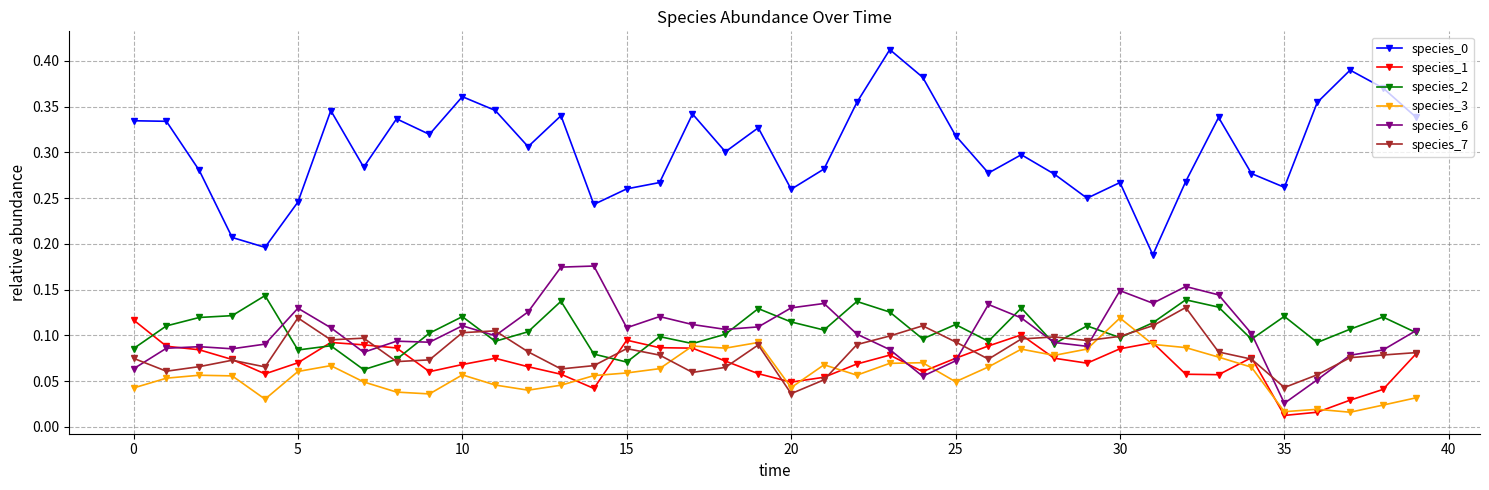

True or false: species_7 and species_0 intersect in this chart.

False